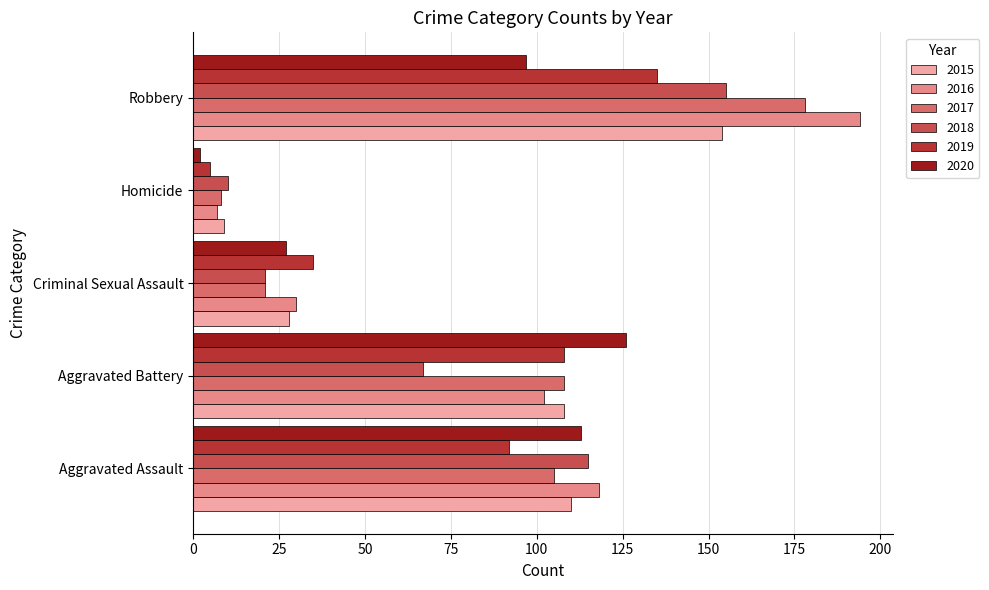

How many values in the 2019 series are below 92?

2